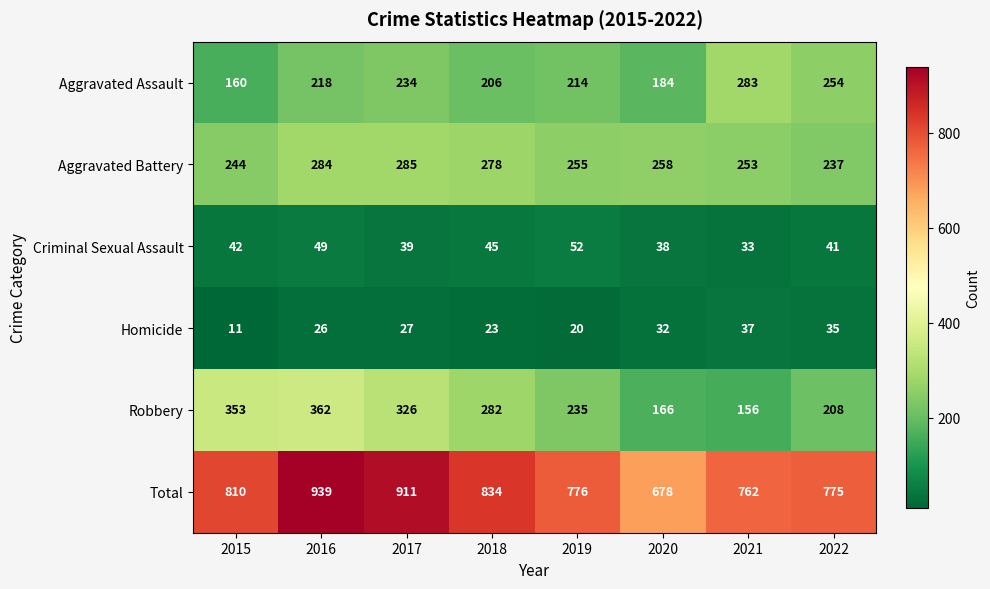

What is the sum of the Aggravated Assault values at 2021 and 2020?

467